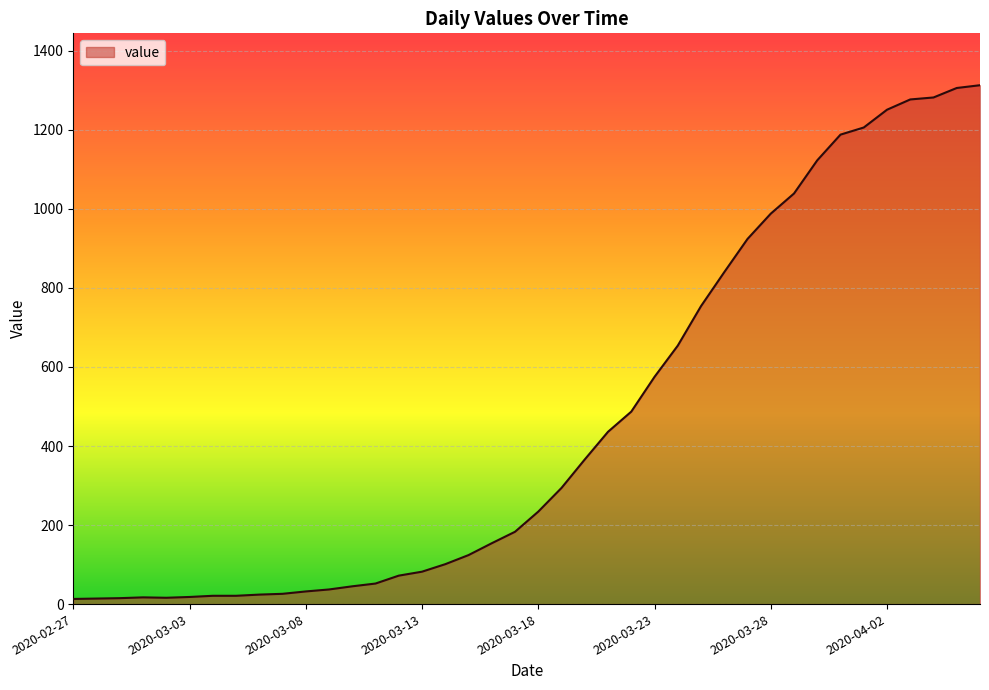

What is the difference between the second highest and second lowest values?

1292